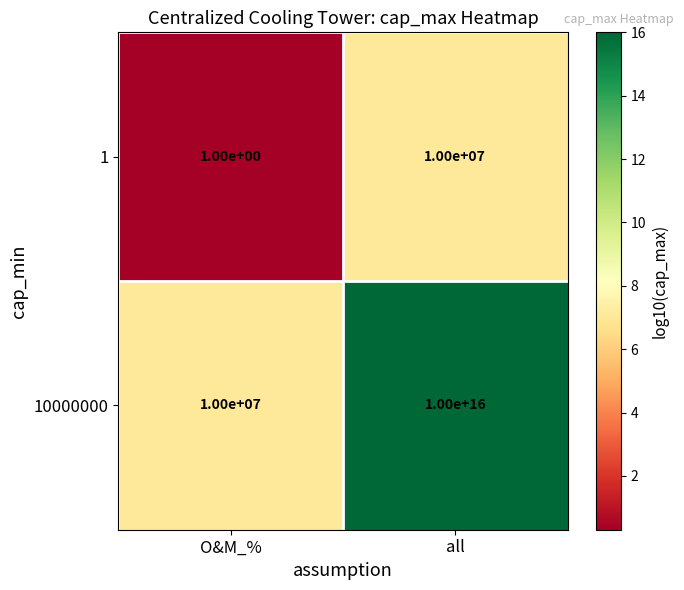

Between O&M_% and all, which series saw the biggest shift?

10000000